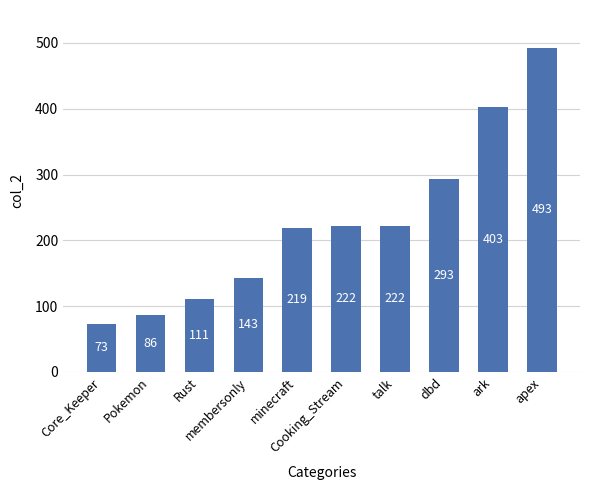

What is the sum of the values at membersonly and Core_Keeper?

216